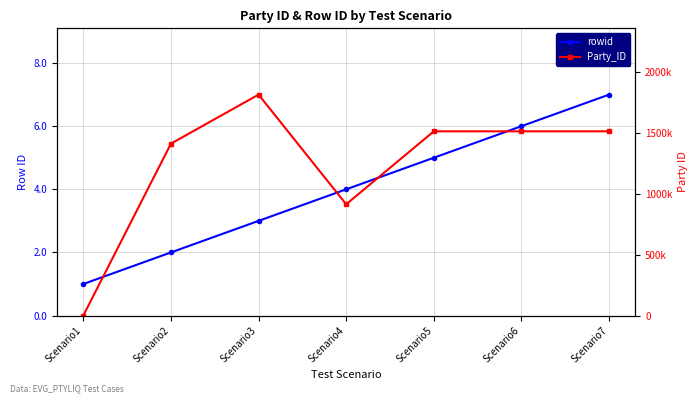

Which series has the largest total across all categories?

Party_ID